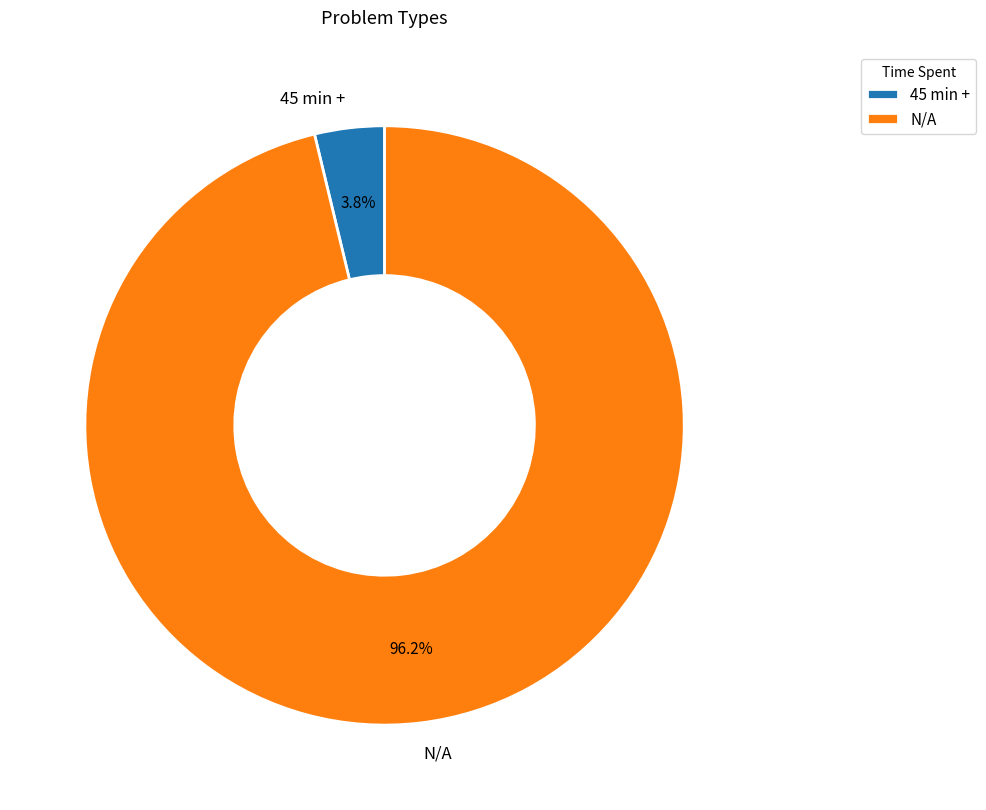

Which has a higher value, 45 min + or N/A?

N/A